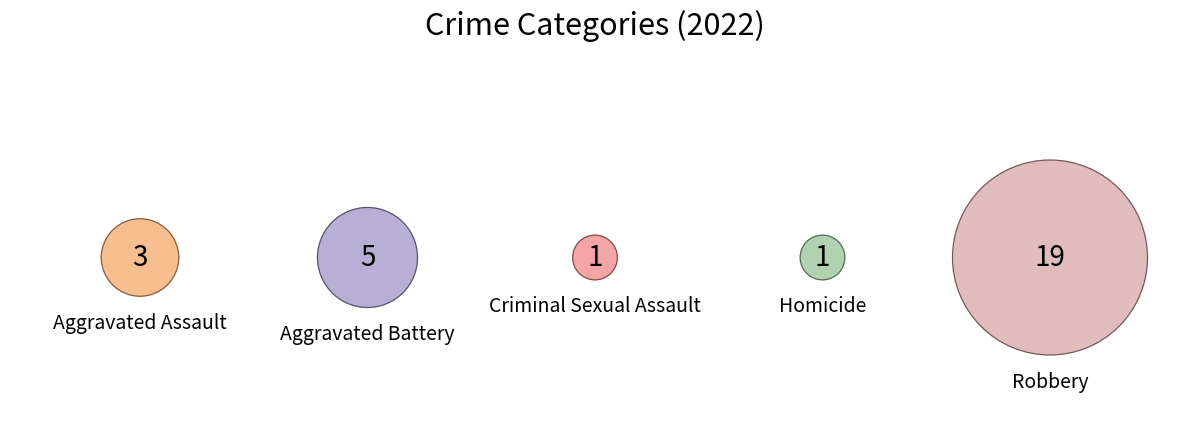

Which category has the biggest portion of the pie?

Robbery